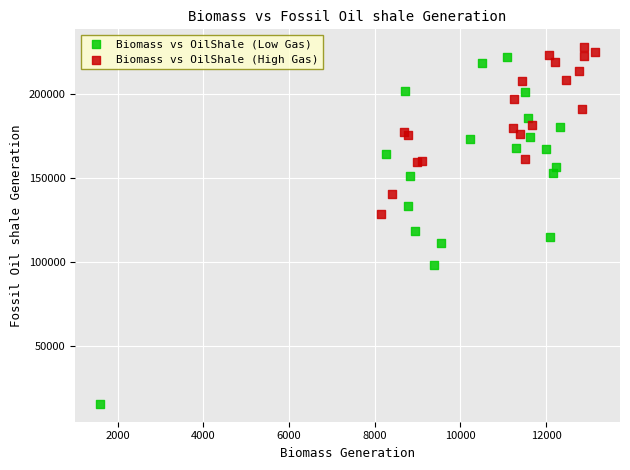

Which series contains the highest Y value?

Biomass vs OilShale (High Gas)